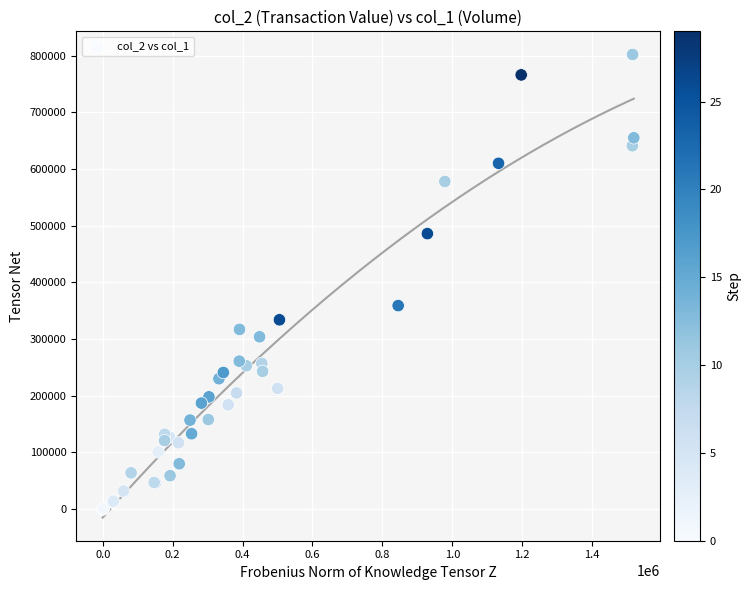

What Y value in the scatter plot is closest to 401000?

359000